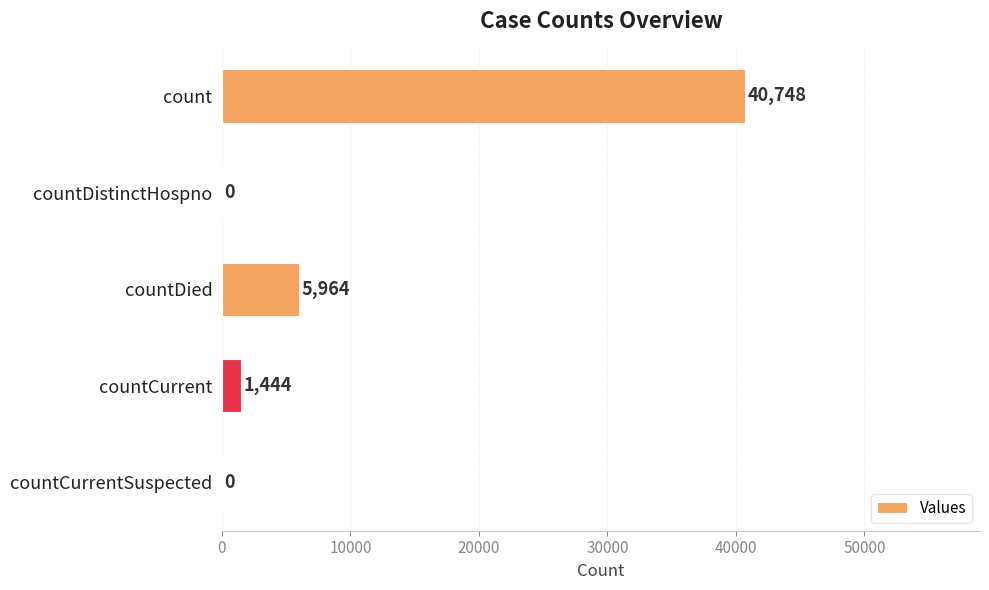

Read the value at count, to the nearest 10.

40750